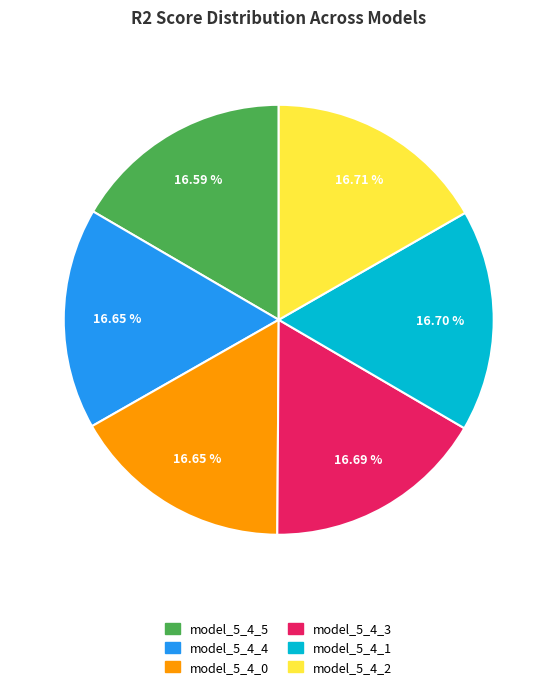

Is the sum of model_5_4_3 and model_5_4_1 greater than half?

No